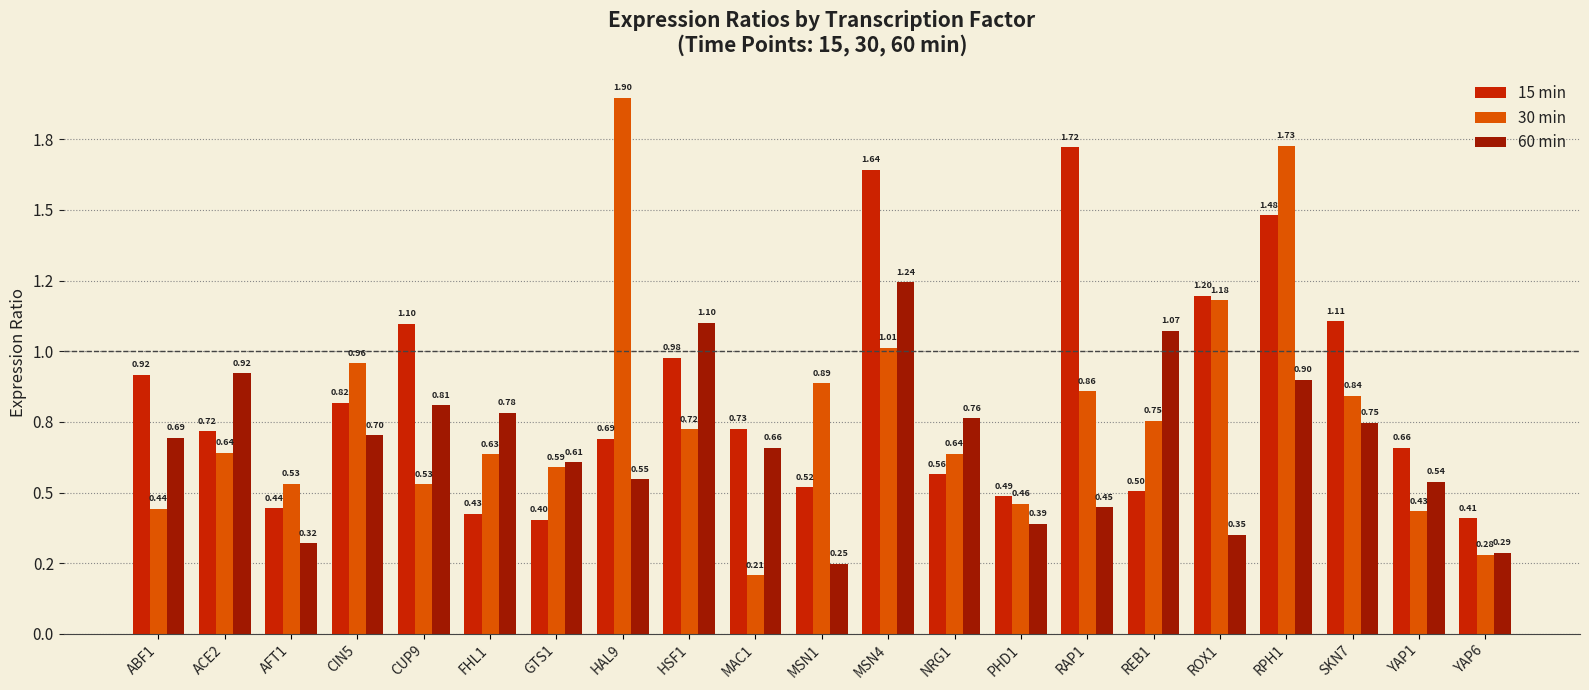

At which label is 60 min closest to 0?

MSN1